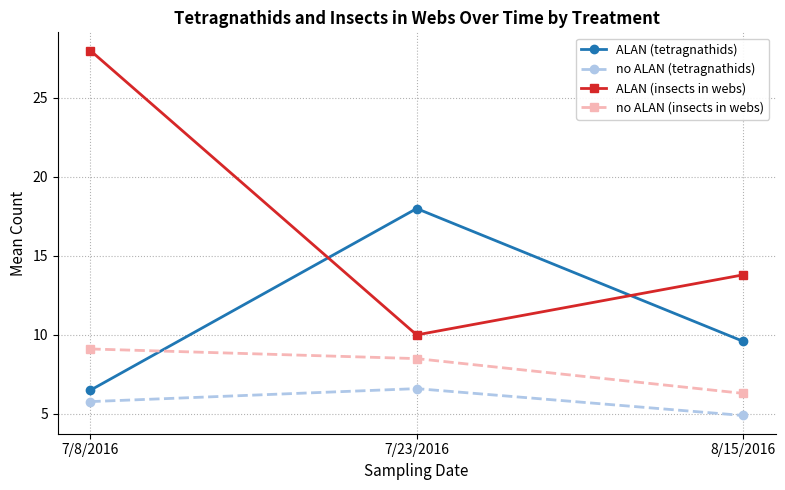

What is the sum of the ALAN (insects in webs) values at 7/23/2016 and 8/15/2016?

23.8